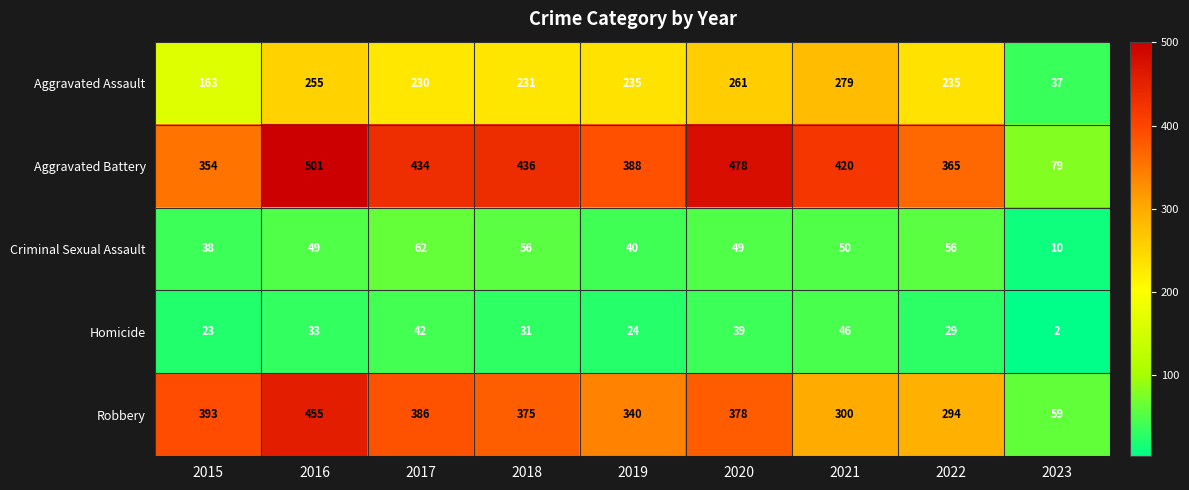

Count the number of categories in the chart.

9